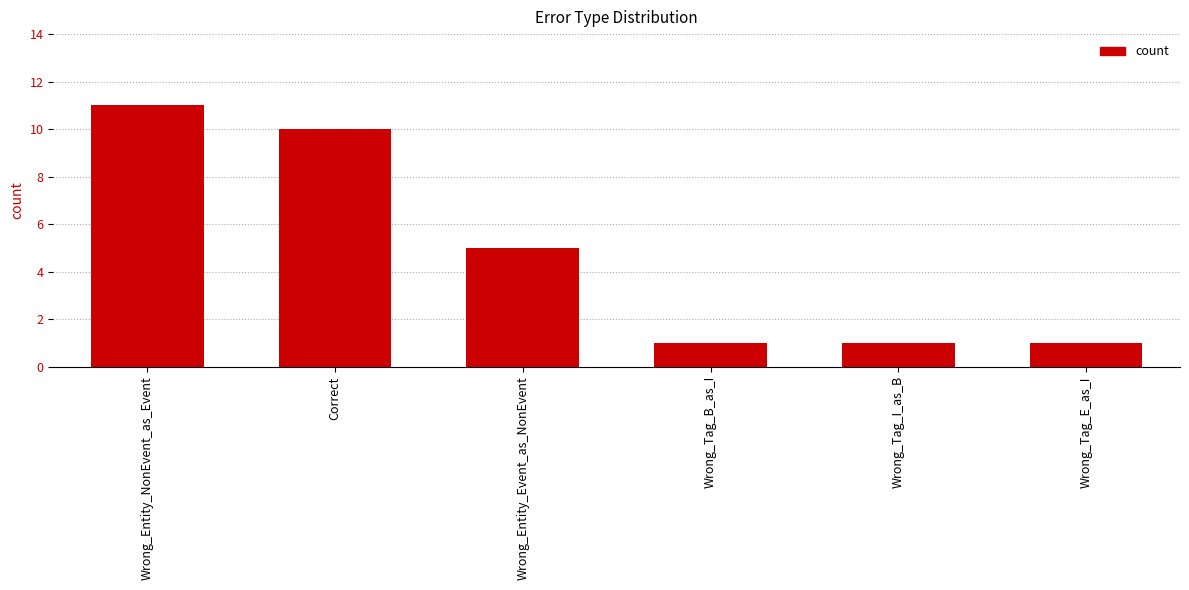

What is the sum of the values at Correct and Wrong_Tag_E_as_I?

11